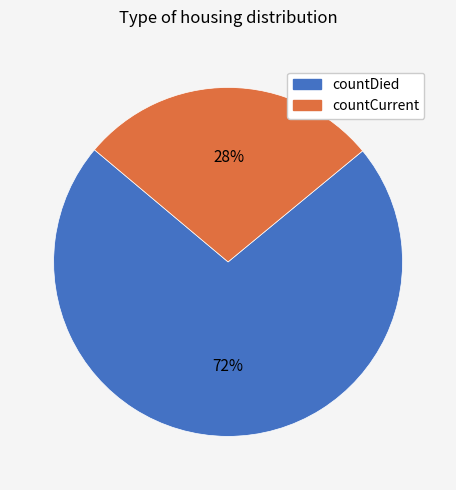

What is the ratio of the value at countCurrent to the value at countDied?

0.4